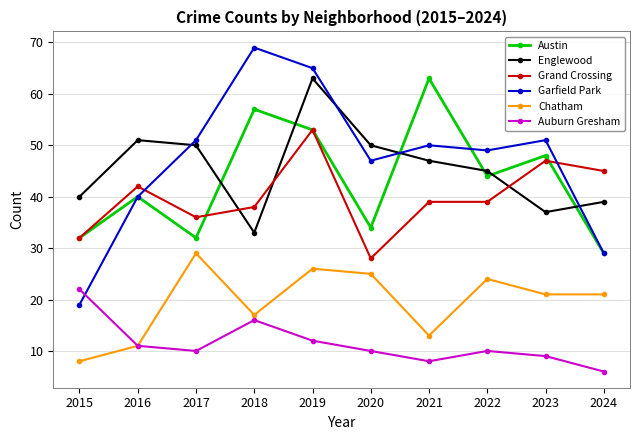

At how many categories does at least one series exceed 22?

10